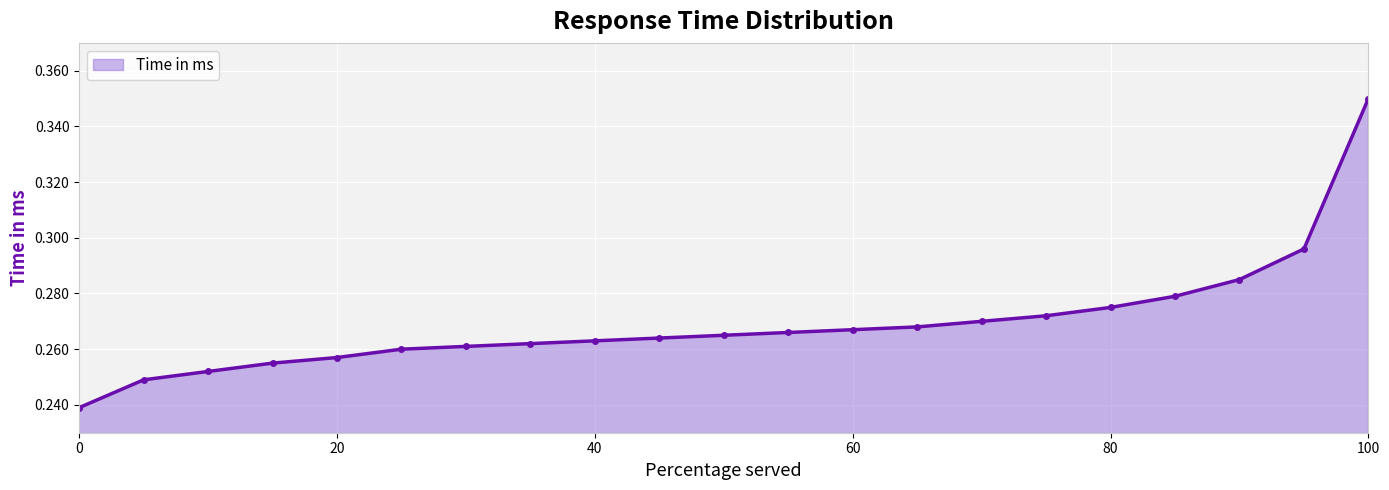

How many values are between 0 and 1?

21